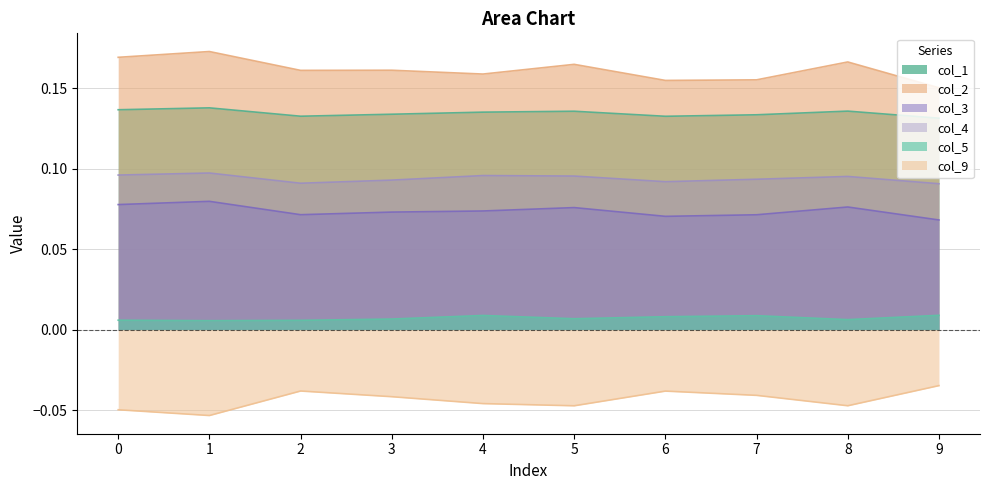

At 5, list the series in order from largest to smallest.

col_2, col_1, col_4, col_3, col_5, col_9